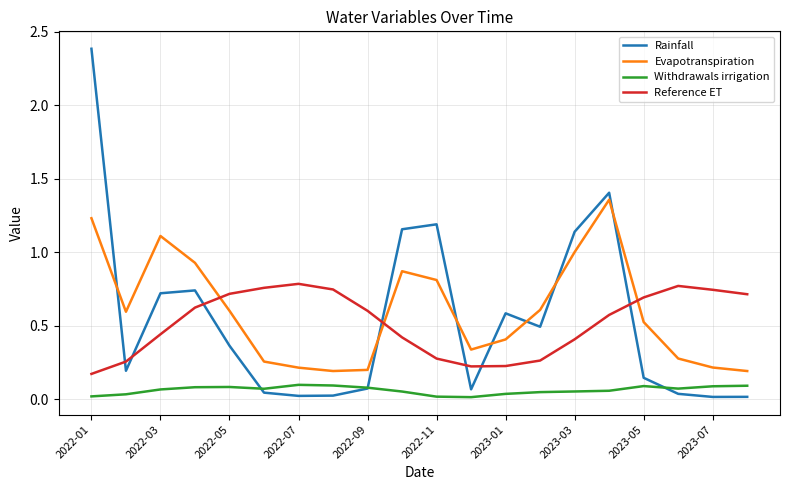

How many Withdrawals irrigation values are between 0 and 1?

20